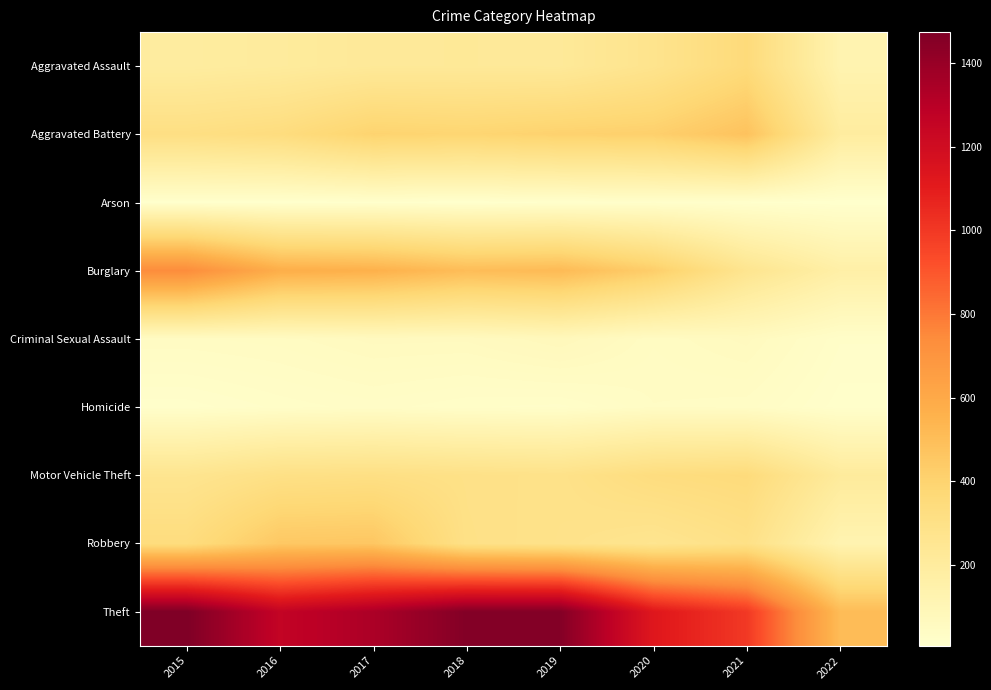

Reading left to right, list all the values displayed in this chart.

Aggravated Assault: 2015=194	2016=206	2017=224	2018=225	2019=223	2020=273	2021=353	2022=126
Aggravated Battery: 2015=316	2016=336	2017=400	2018=389	2019=407	2020=416	2021=479	2022=194
Arson: 2015=9	2016=7	2017=10	2018=7	2019=12	2020=17	2021=12	2022=7
Burglary: 2015=738	2016=576	2017=562	2018=506	2019=517	2020=425	2021=262	2022=163
Criminal Sexual Assault: 2015=46	2016=50	2017=61	2018=60	2019=77	2020=48	2021=61	2022=25
Homicide: 2015=15	2016=26	2017=33	2018=25	2019=22	2020=41	2021=38	2022=15
Motor Vehicle Theft: 2015=263	2016=304	2017=312	2018=298	2019=290	2020=333	2021=348	2022=209
Robbery: 2015=337	2016=454	2017=460	2018=301	2019=287	2020=263	2021=300	2022=123
Theft: 2015=1474	2016=1259	2017=1339	2018=1461	2019=1459	2020=1125	2021=997	2022=511